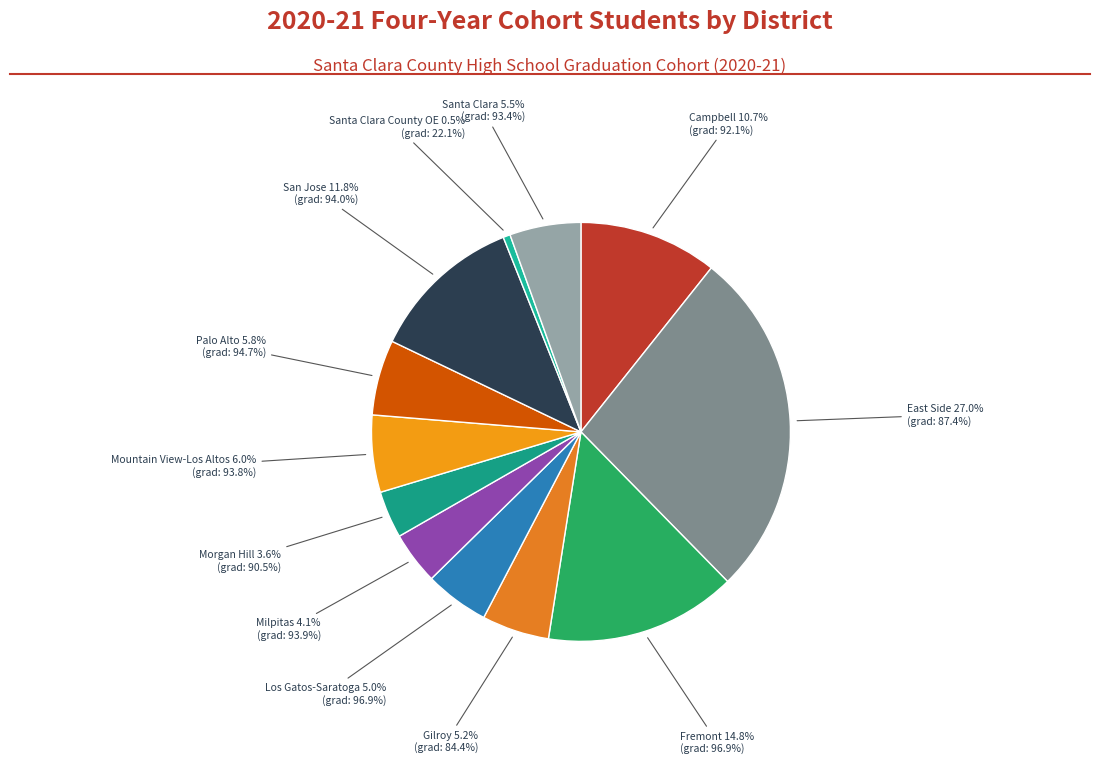

How many slices are in this pie chart?

12